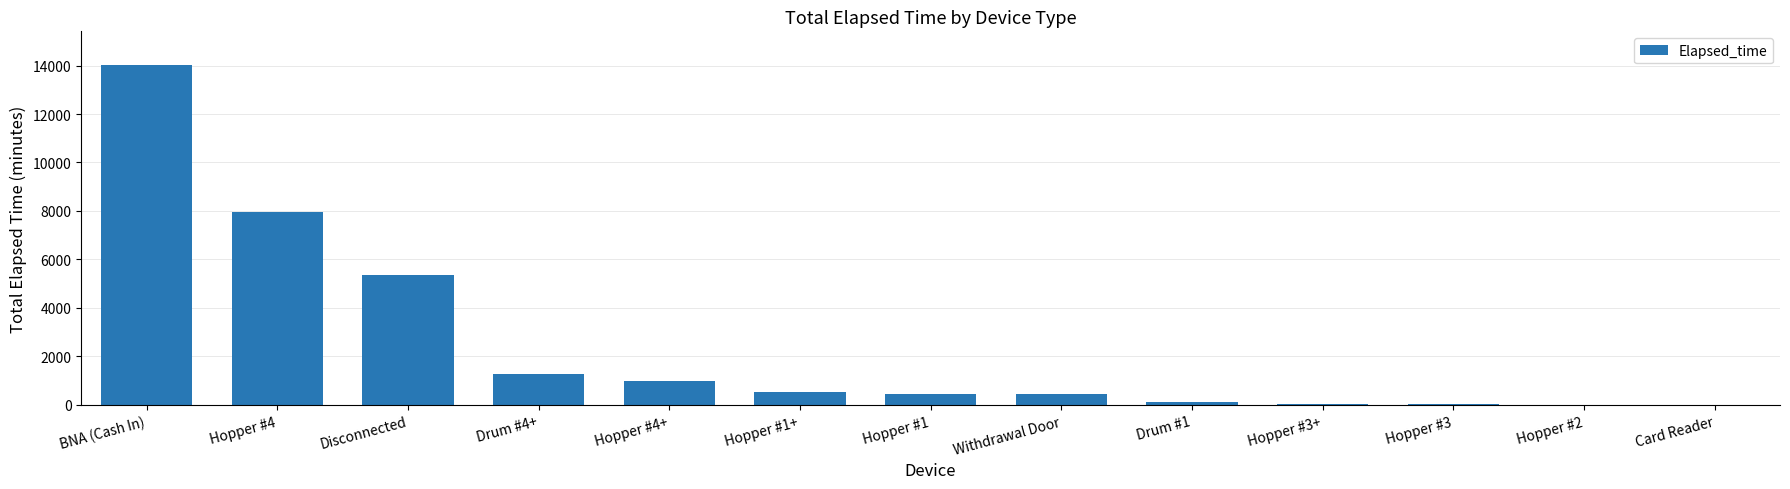

Does the chart contain stacked bars?

No